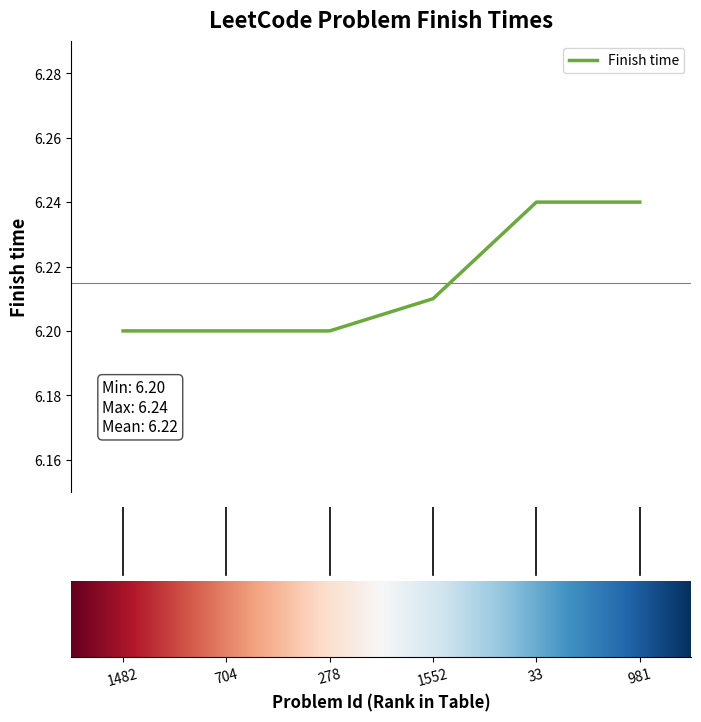

How many values are between 6 and 7?

6